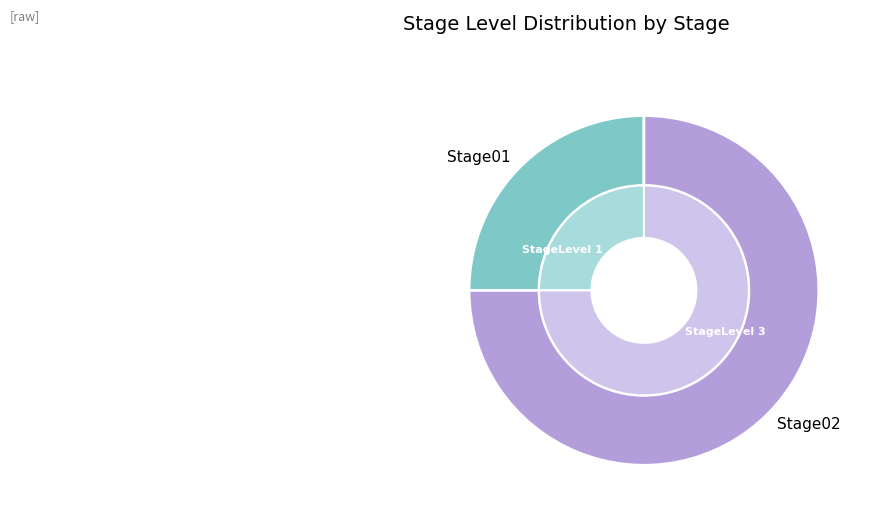

How many slices are in this pie chart?

2